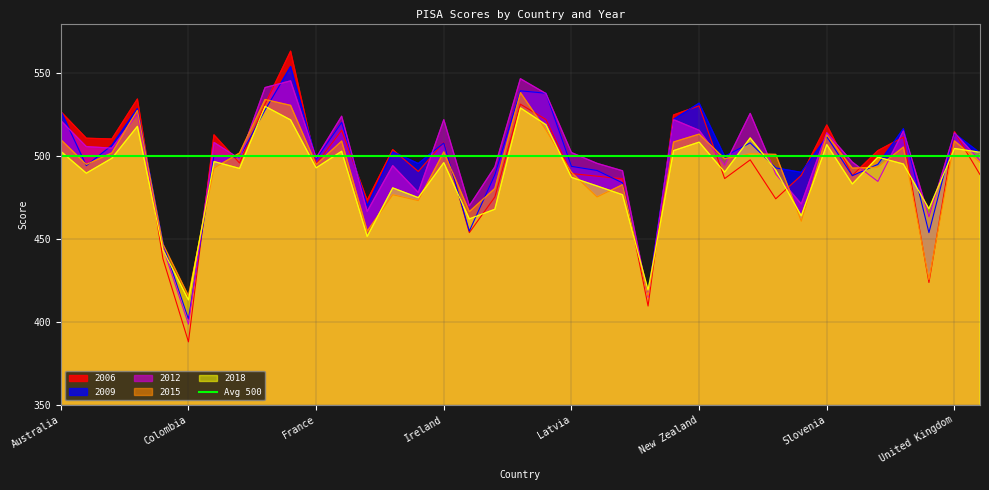

What is the label of the 18th point from the left?

Italy